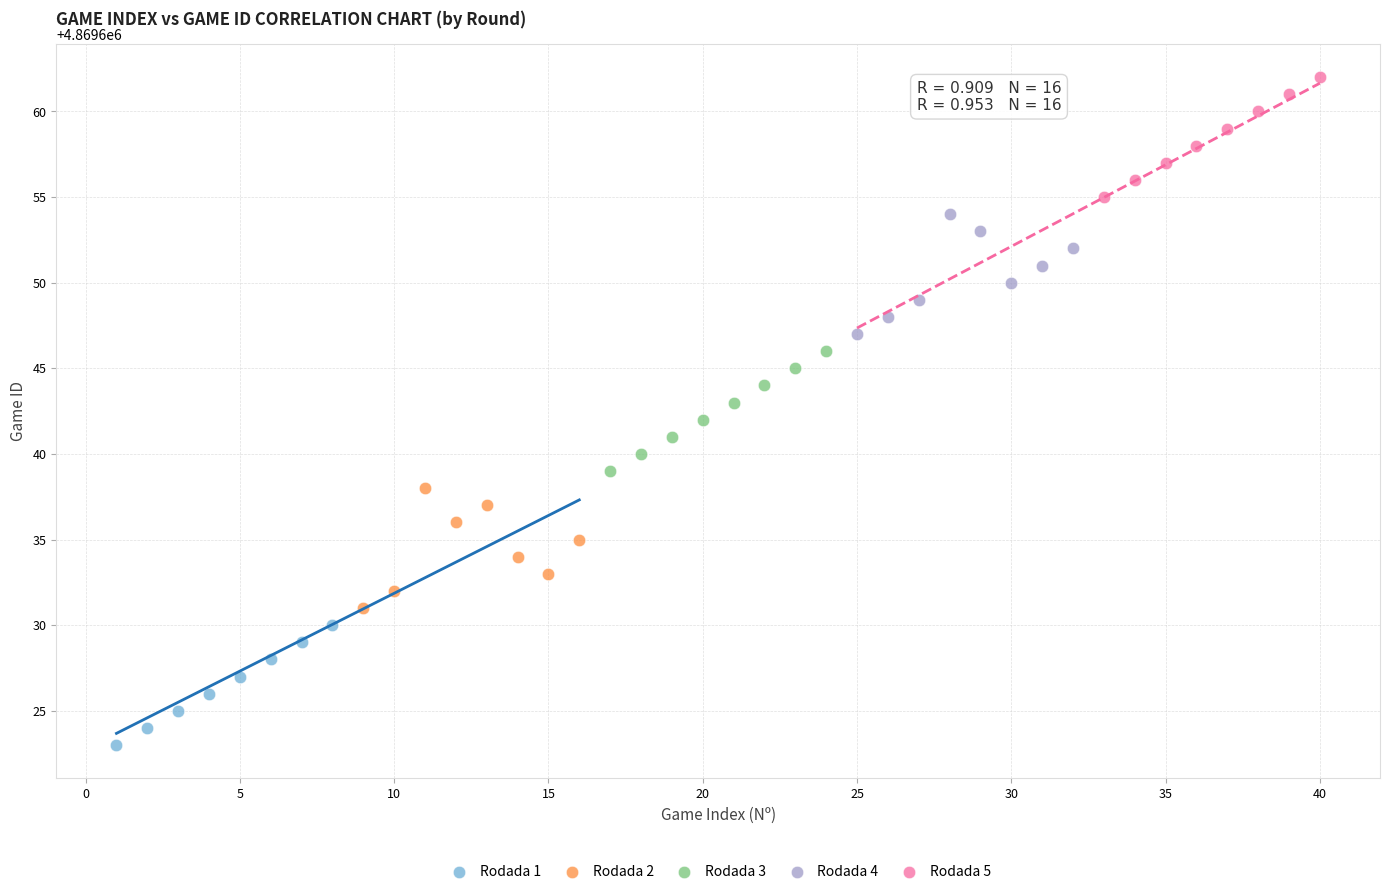

Which series contains the lowest Y value?

Rodada 1